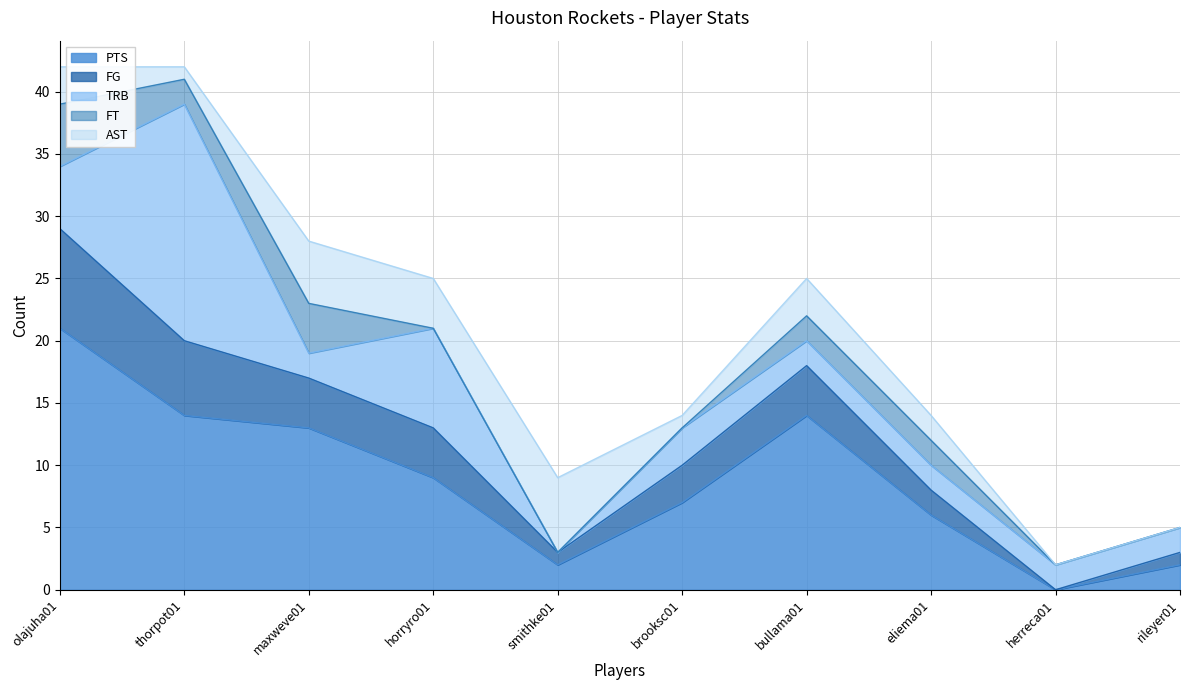

What is the difference between the second highest and minimum values in the TRB series?

8